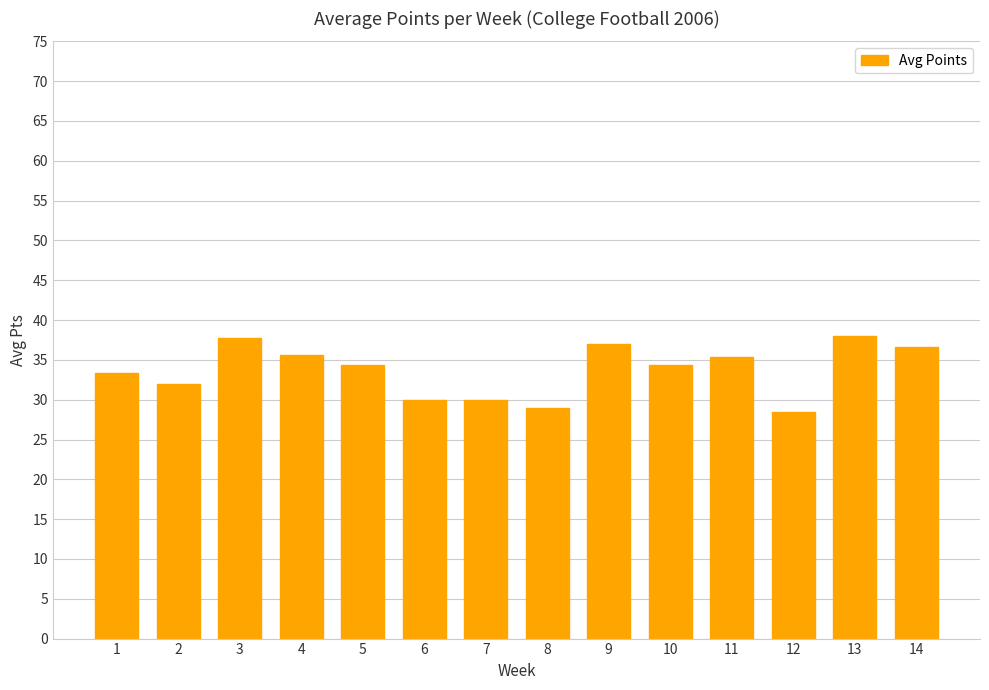

What is the minimum value shown in the chart?

28.5